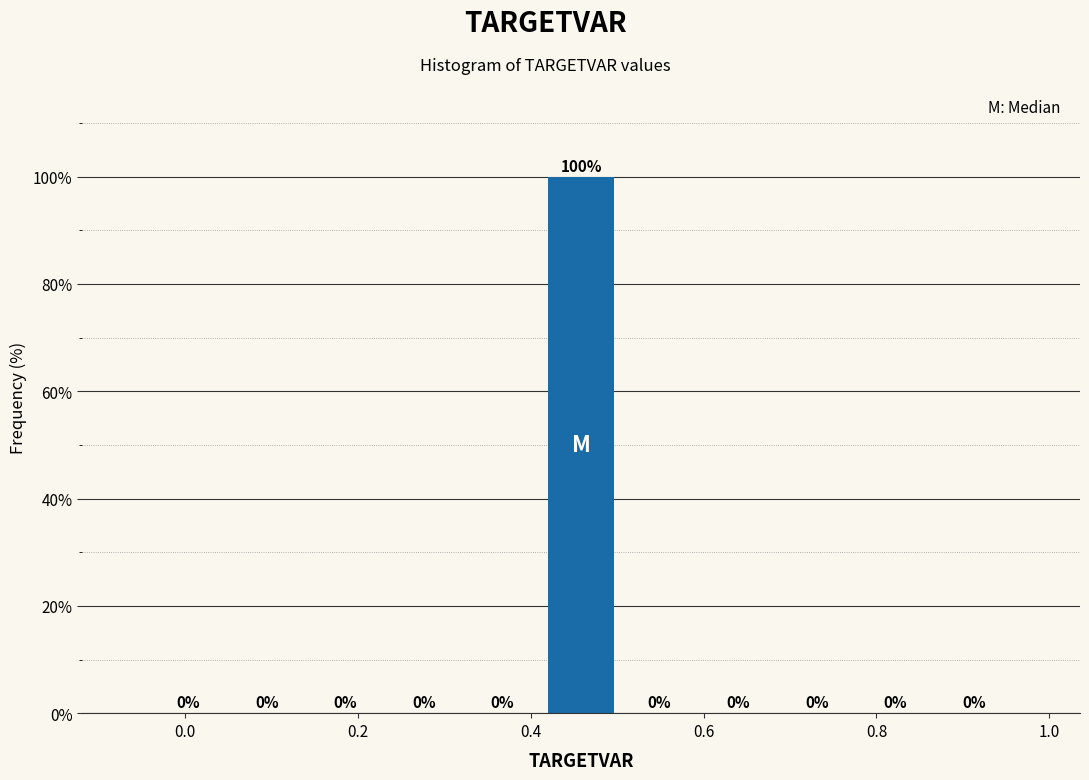

Reading left to right, list every bar in this chart as the range it spans on the x-axis followed by its height. The bar edges are not printed on the chart, so give them approximately, as read against the axis.

-0.04 to 0.04: 0
0.04 to 0.14: 0
0.14 to 0.24: 0
0.24 to 0.32: 0
0.32 to 0.42: 0
0.42 to 0.50: 100
0.50 to 0.60: 0
0.60 to 0.68: 0
0.68 to 0.78: 0
0.78 to 0.86: 0
0.86 to 0.96: 0